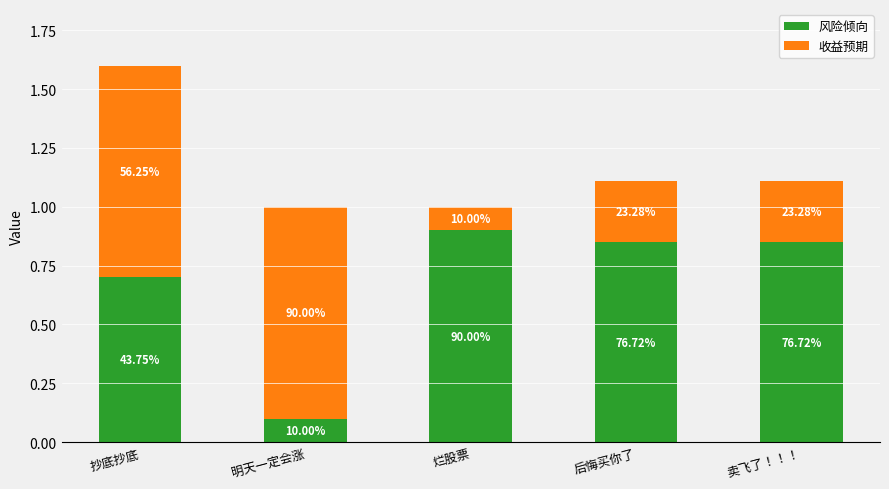

How many bars are there in total?

5